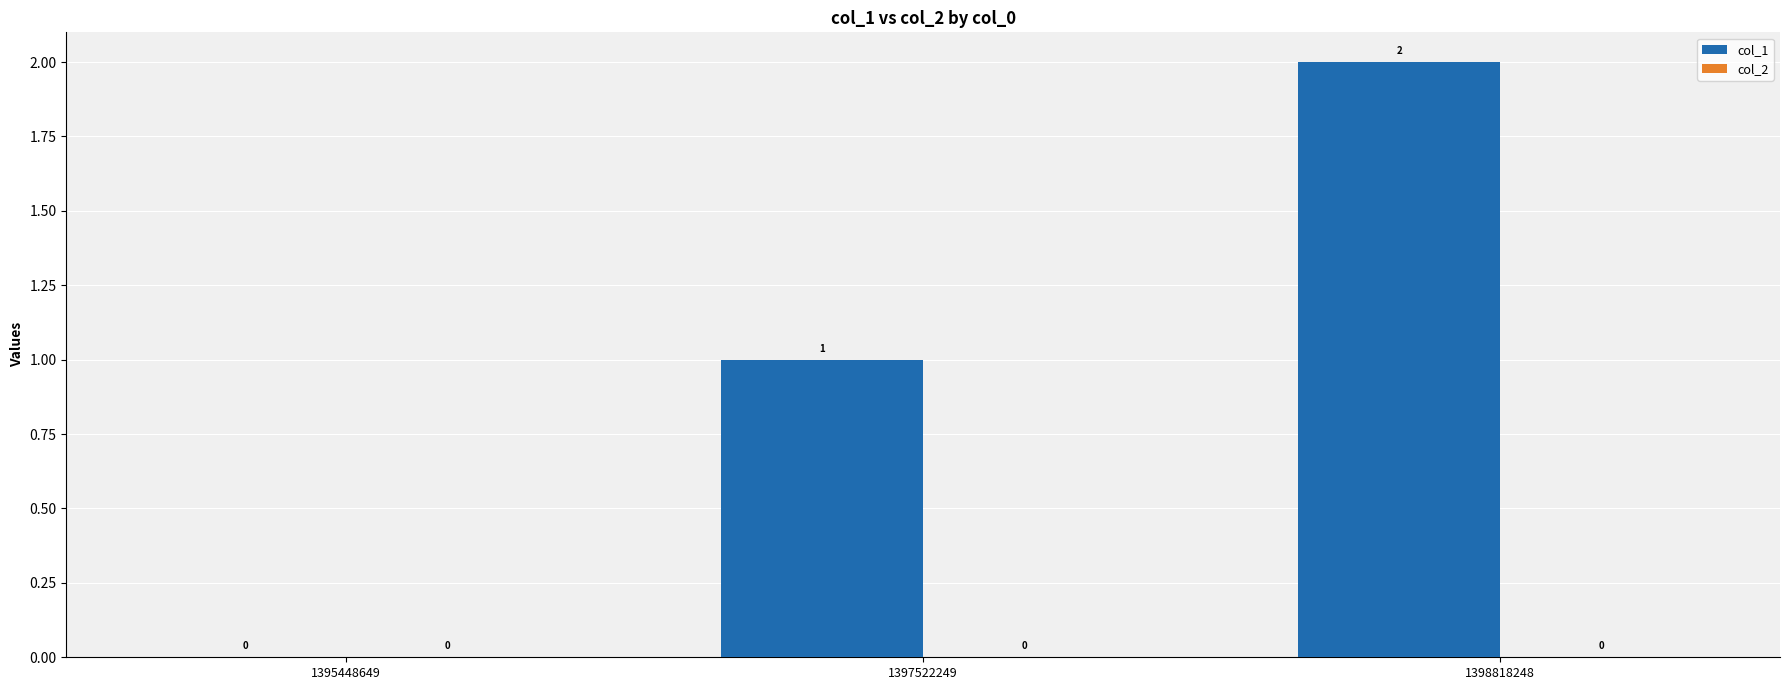

Which category has the highest value across all series?

1398818248